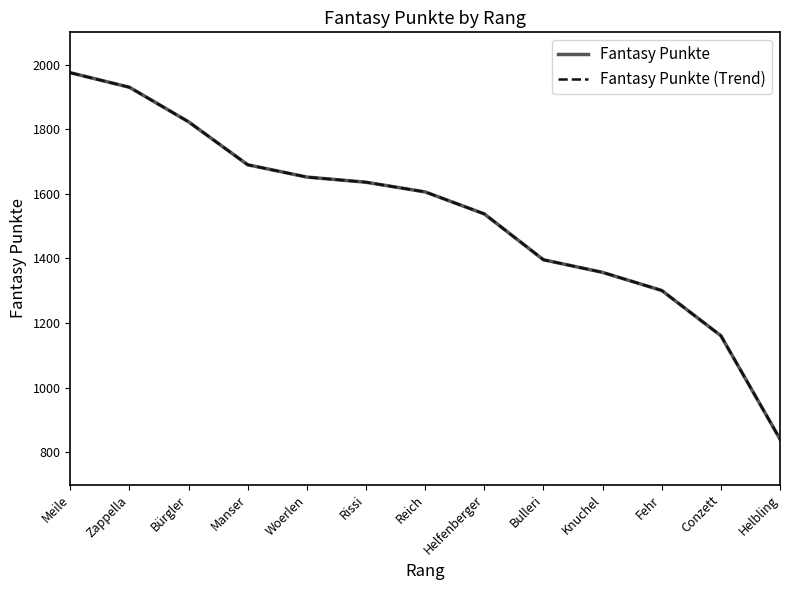

Does the chart have visible grid lines?

No